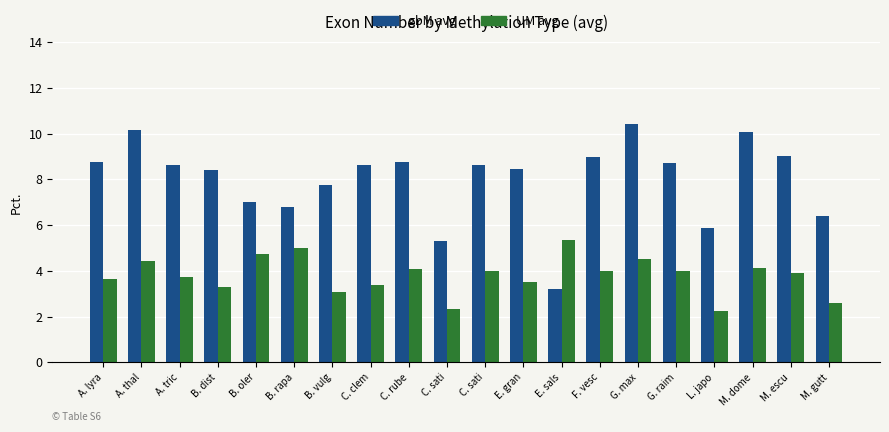

What are all the series names shown in the legend?

gbM avg, UM avg